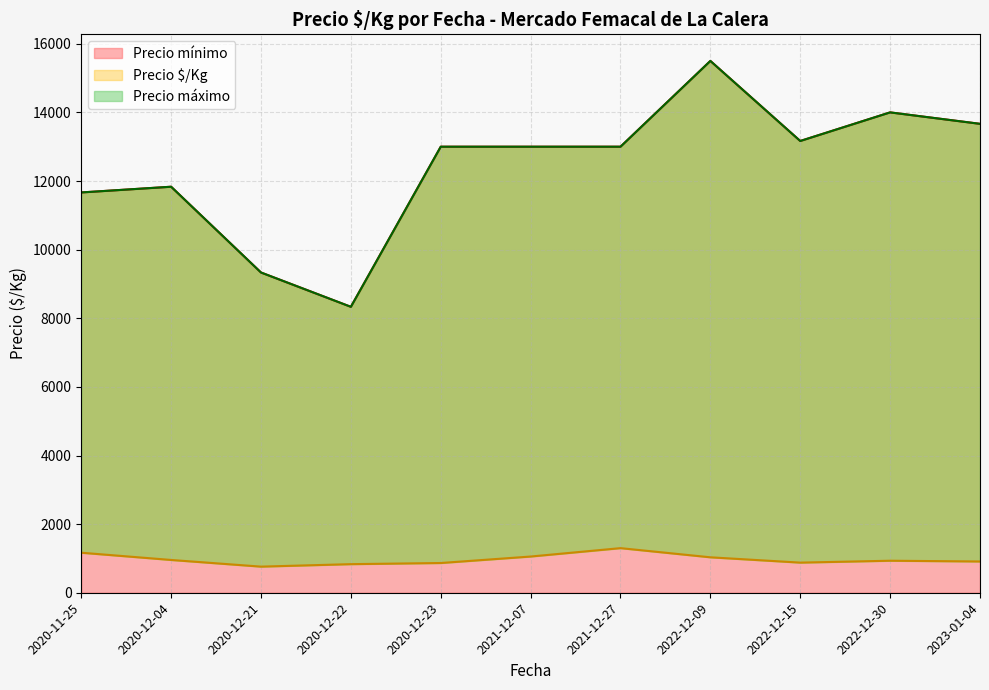

What is the highest value of the Precio $/Kg series?

1400